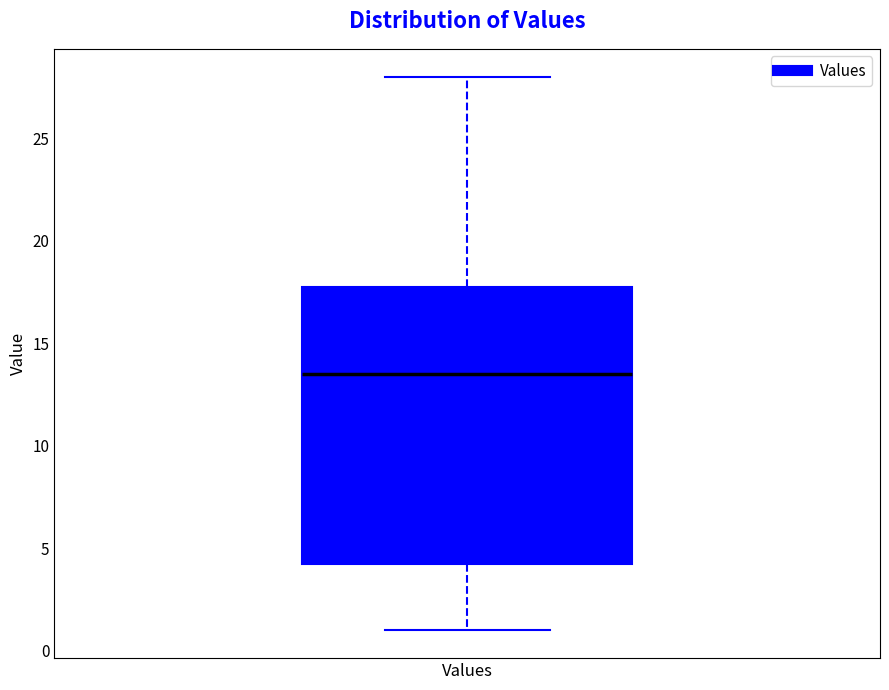

Transcribe this box plot: give where the median line is, the range the box spans, and where the two whiskers end, as read against the y-axis. The values are not printed on the chart, so give them approximately, as read against the axis.

median 13.5, box 4.5 to 18.0, whiskers 1.0 to 28.0